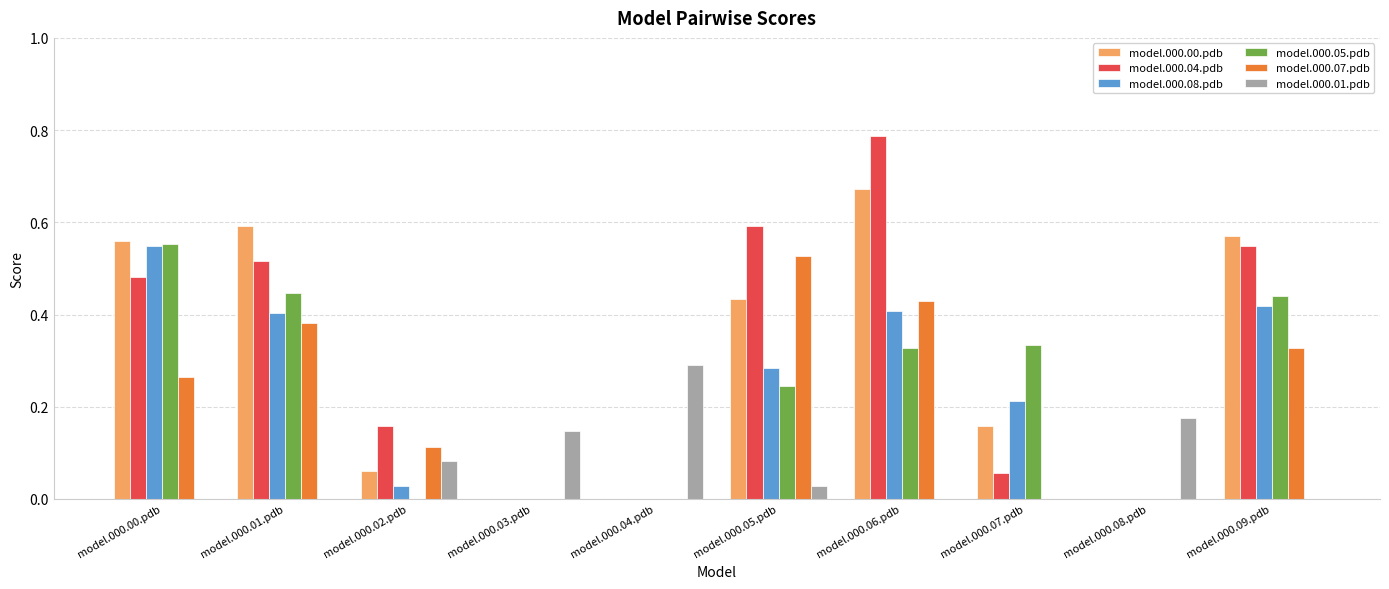

Which series changed the most between model.000.01.pdb and model.000.07.pdb?

model.000.04.pdb